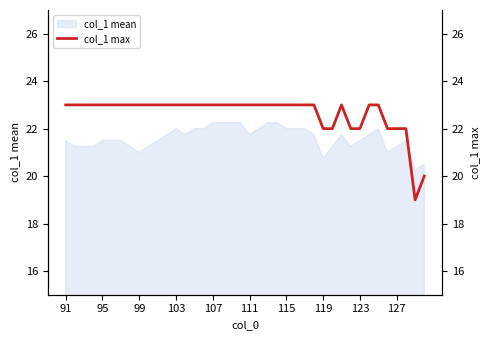

What is the maximum value shown in the chart?

23